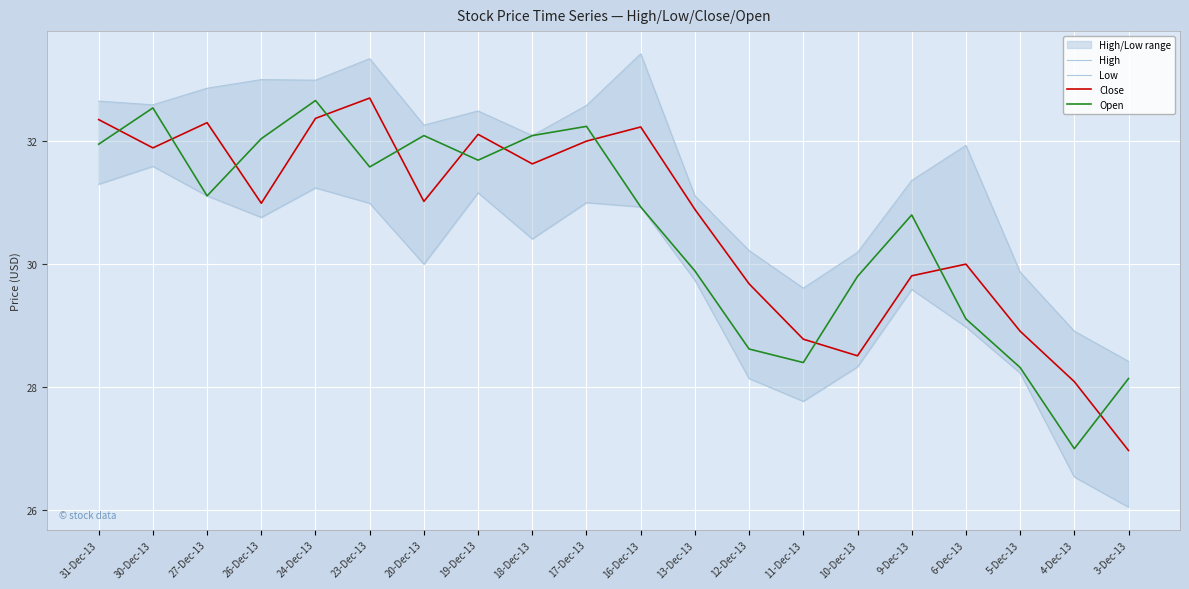

What is the label of the 16th point from the right?

24-Dec-13